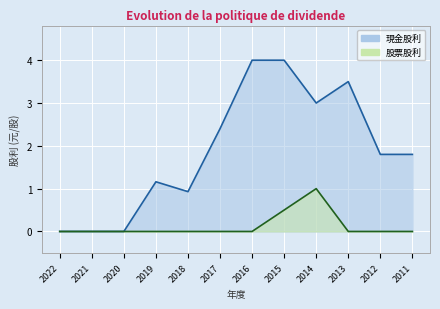

The 現金股利_line series shows 0.8 at 2011. True or false?

False